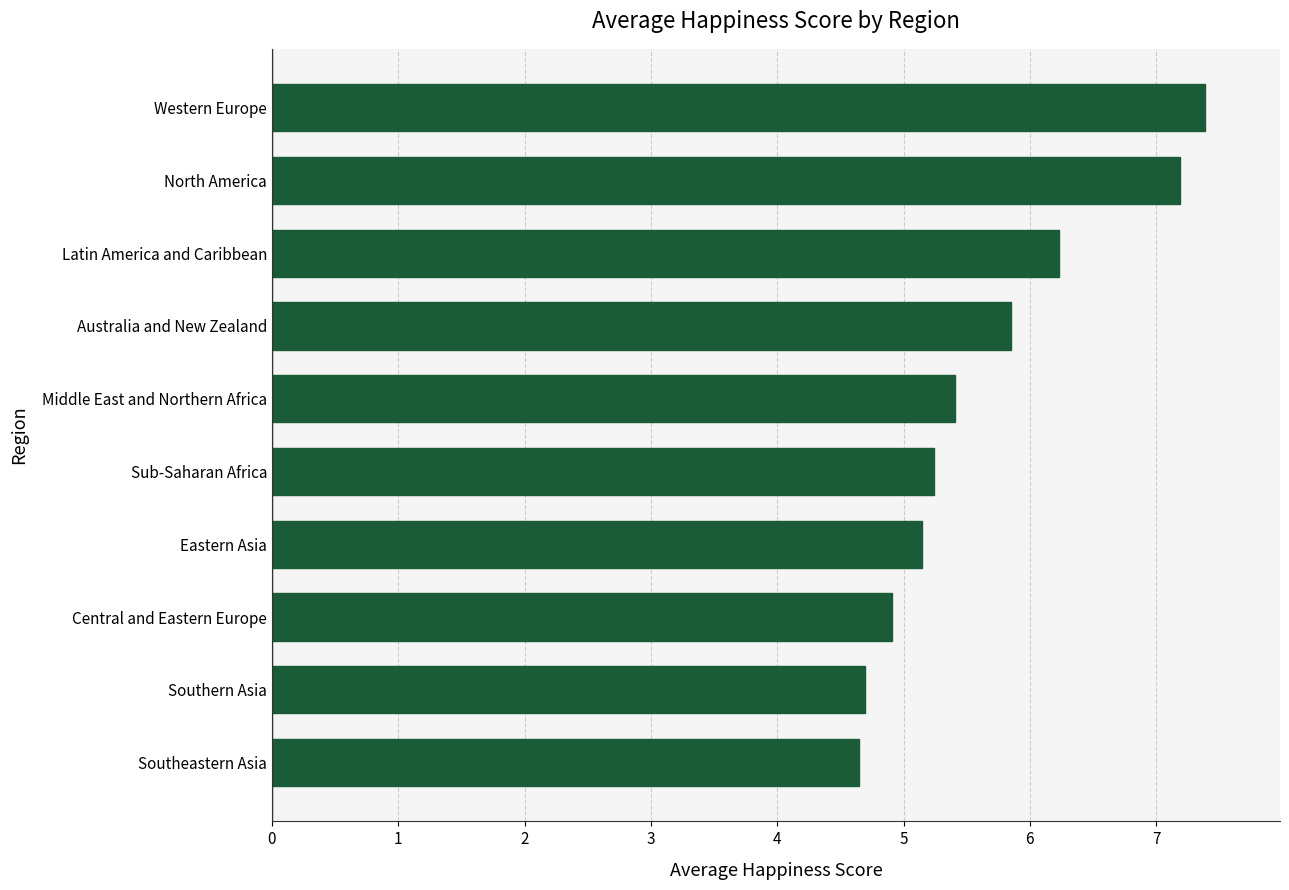

Is it true that the value at Central and Eastern Europe is 1.7?

False